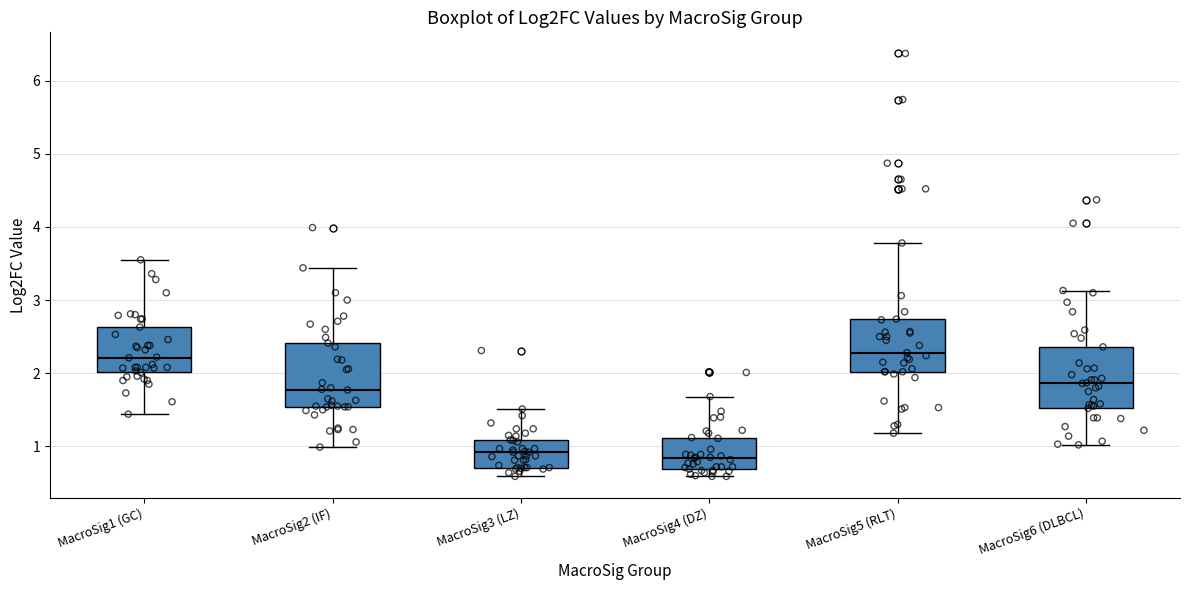

Reading left to right, transcribe this box plot: for each box, give where its median line is, the range the box spans, and where its two whiskers end, as read against the y-axis. The values are not printed on the chart, so give them approximately, as read against the axis.

MacroSig1 (GC): median 2.2, box 2.0 to 2.6, whiskers 1.4 to 3.6
MacroSig2 (IF): median 1.8, box 1.5 to 2.4, whiskers 1.0 to 3.4
MacroSig3 (LZ): median 0.9, box 0.7 to 1.1, whiskers 0.6 to 1.5
MacroSig4 (DZ): median 0.8, box 0.7 to 1.1, whiskers 0.6 to 1.7
MacroSig5 (RLT): median 2.3, box 2.0 to 2.7, whiskers 1.2 to 3.8
MacroSig6 (DLBCL): median 1.9, box 1.5 to 2.4, whiskers 1.0 to 3.1